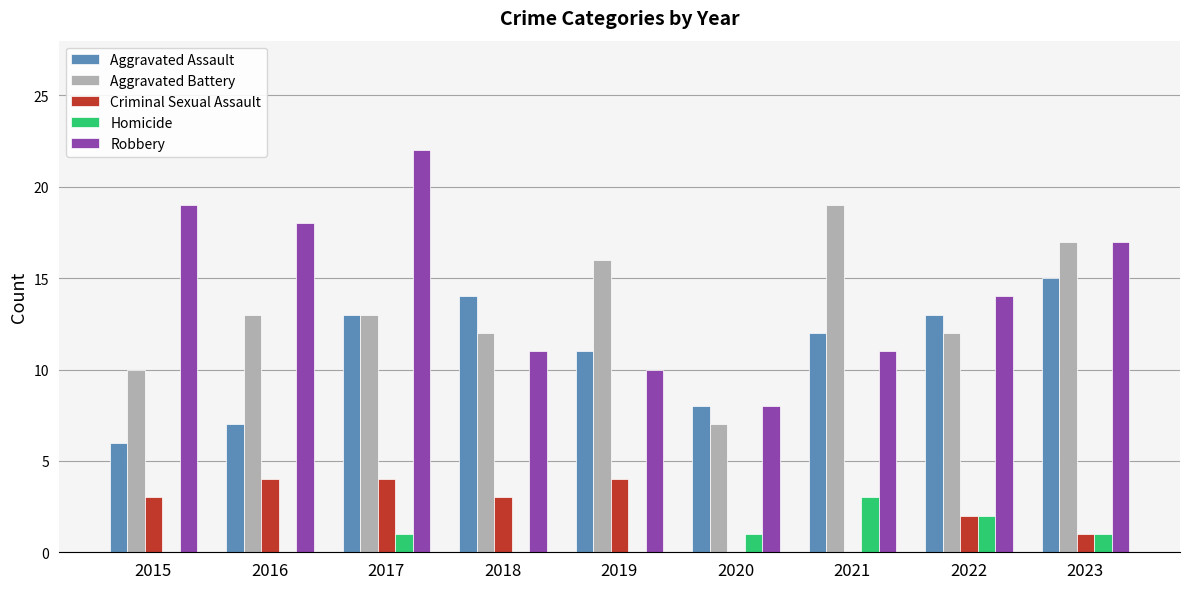

Which series has the largest total across all categories?

Robbery